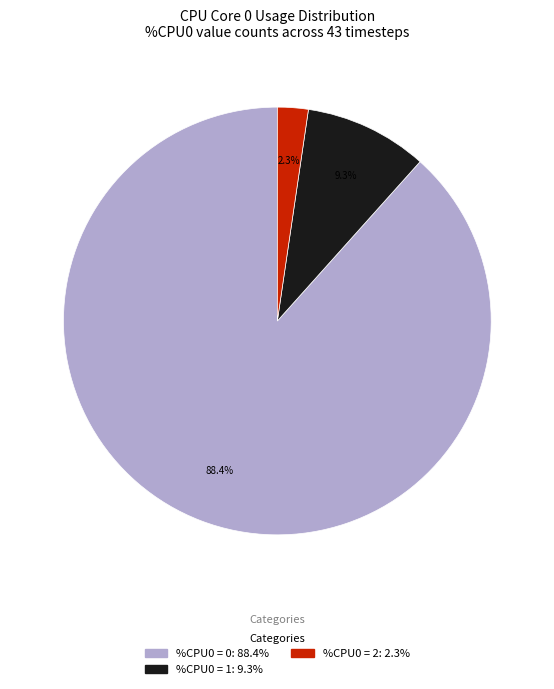

Is there any slice that represents more than half of the pie?

Yes